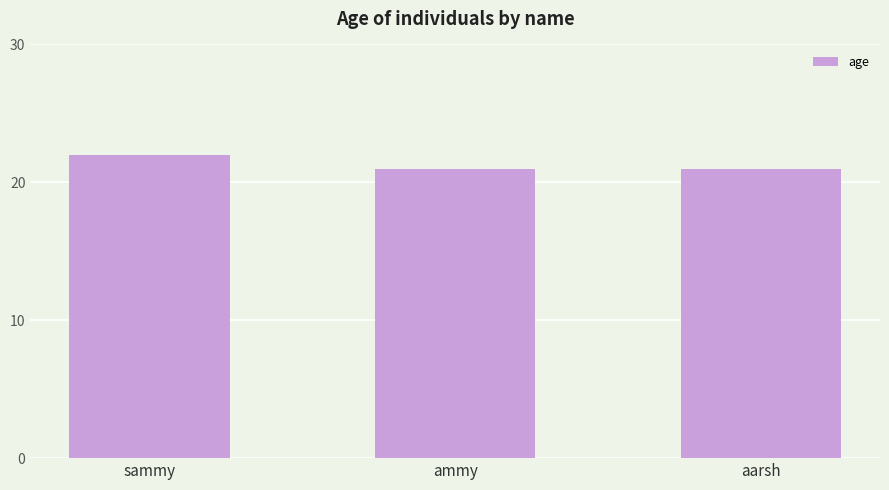

What is the sum of the values at ammy and aarsh?

42